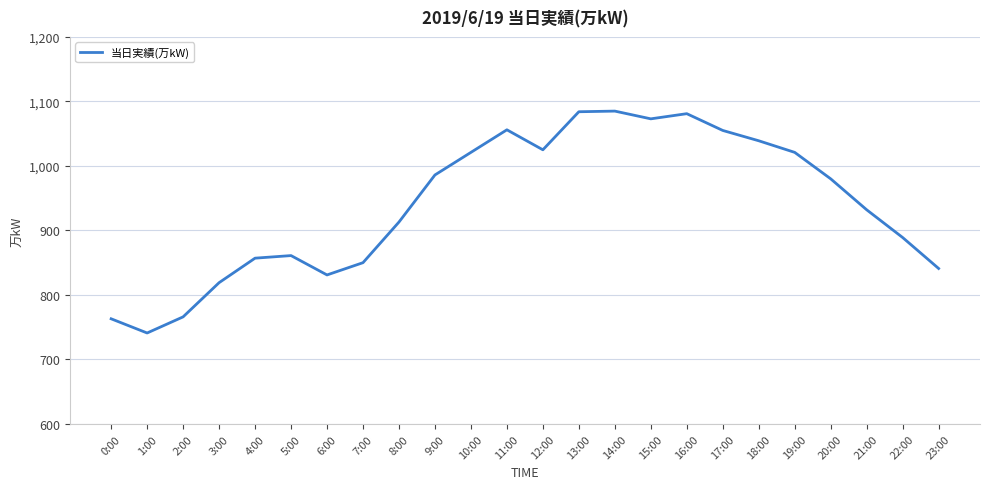

Does the chart display data point markers on the line(s)?

No